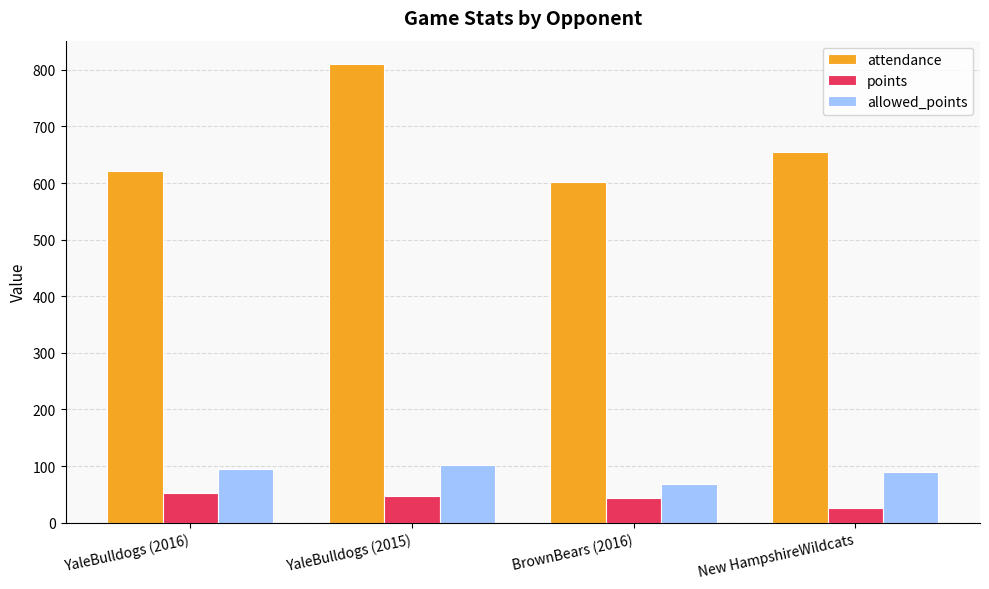

Reading left to right, extract all data points from this chart.

attendance: YaleBulldogs (2016)=622	YaleBulldogs (2015)=811	BrownBears (2016)=601	New HampshireWildcats=655
points: YaleBulldogs (2016)=53	YaleBulldogs (2015)=47	BrownBears (2016)=43	New HampshireWildcats=26
allowed_points: YaleBulldogs (2016)=94	YaleBulldogs (2015)=102	BrownBears (2016)=69	New HampshireWildcats=89